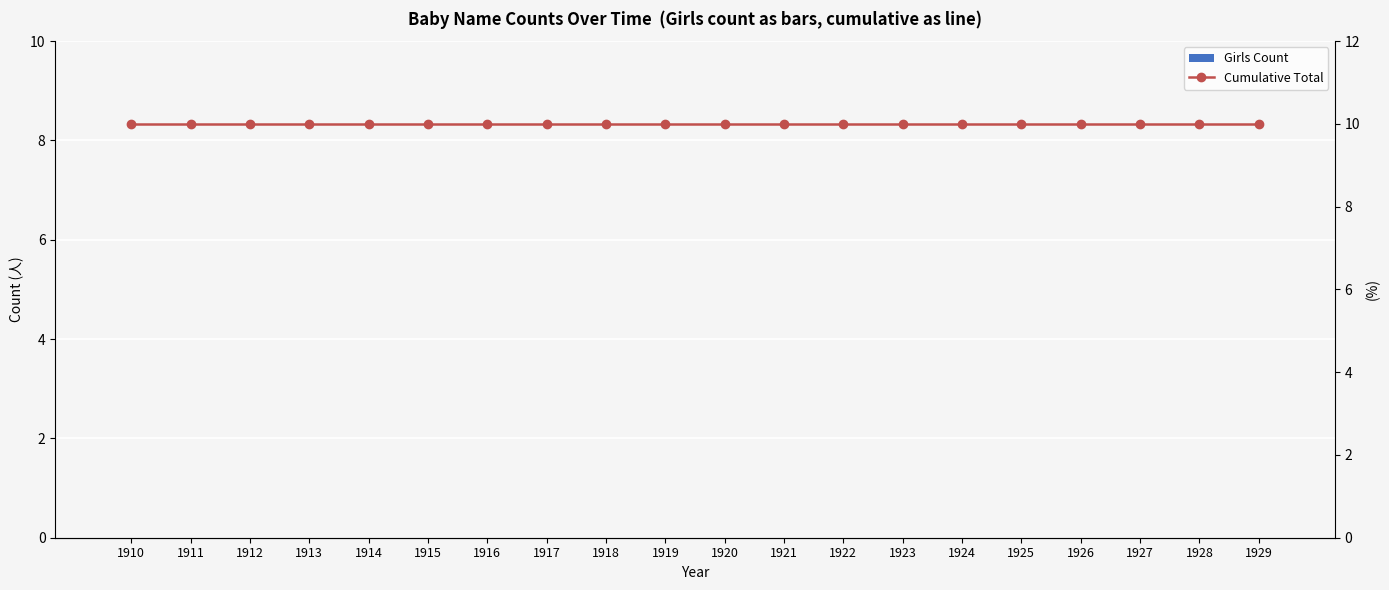

At how many categories does at least one series exceed 5?

20